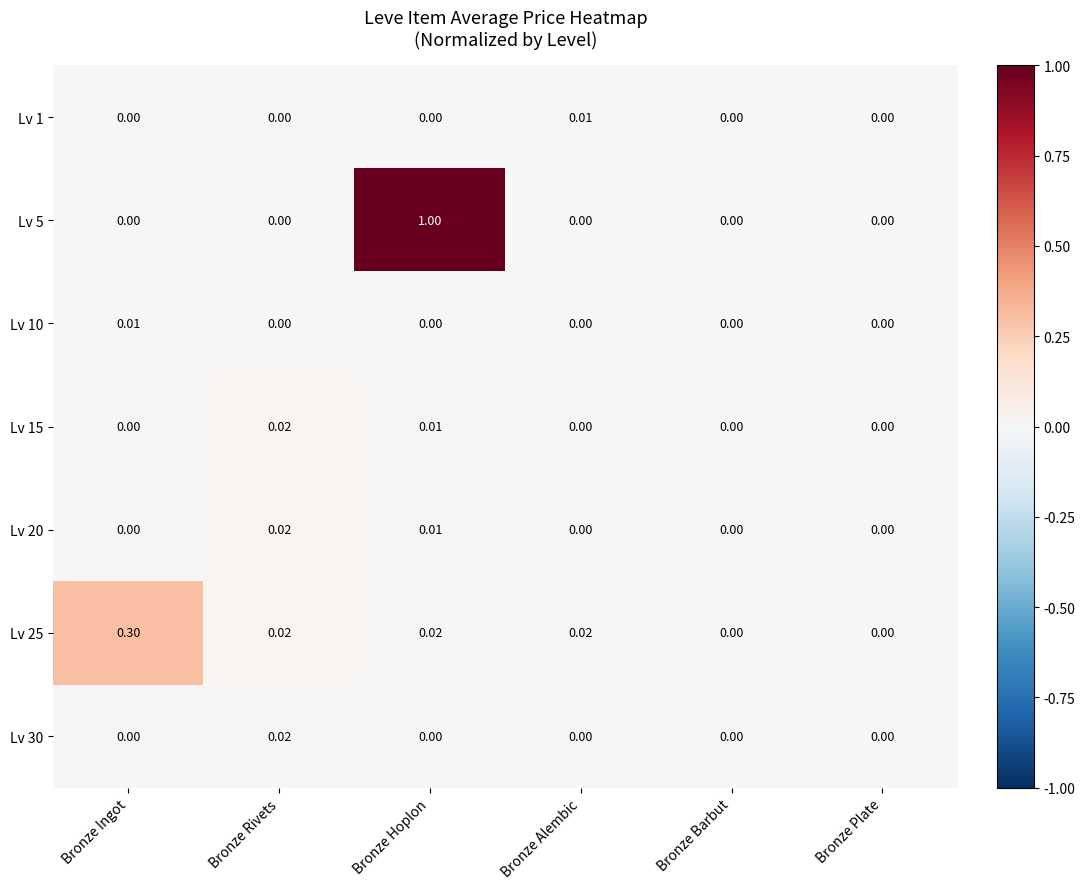

Which category has the highest value in the Lv 5 series?

Bronze Hoplon